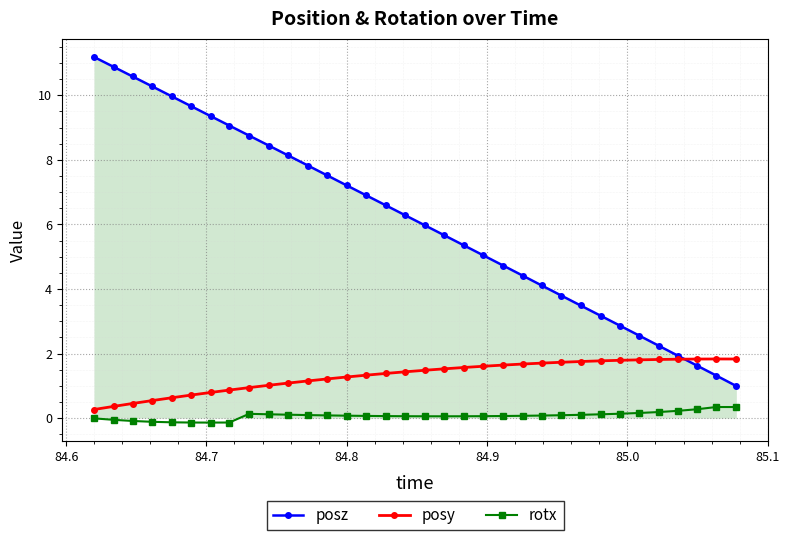

True or false: rotx and posy cross at least once.

False